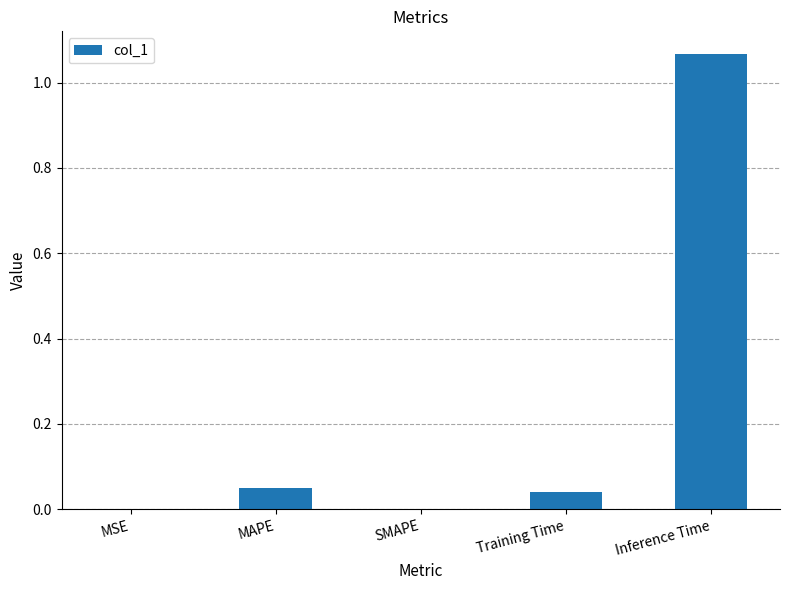

At which category does the chart reach its peak across all series?

Inference Time